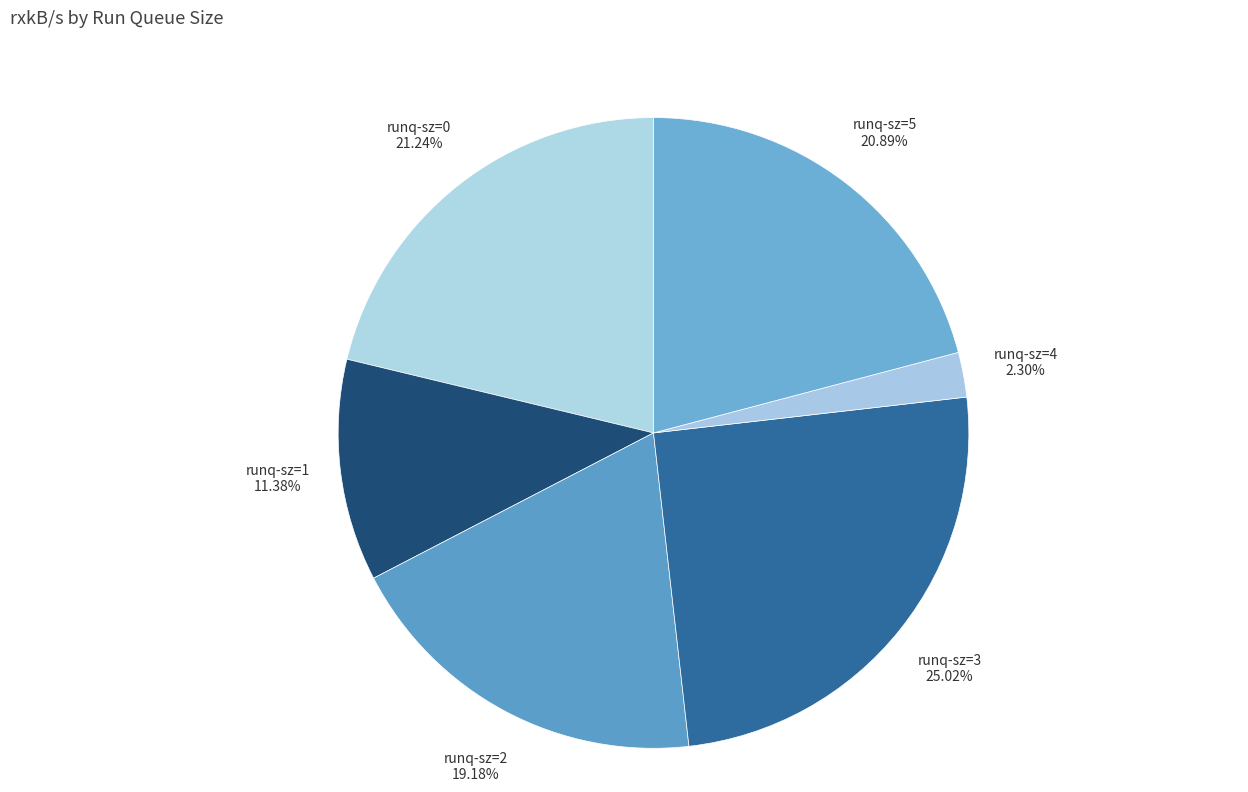

How many slices are in this pie chart?

6